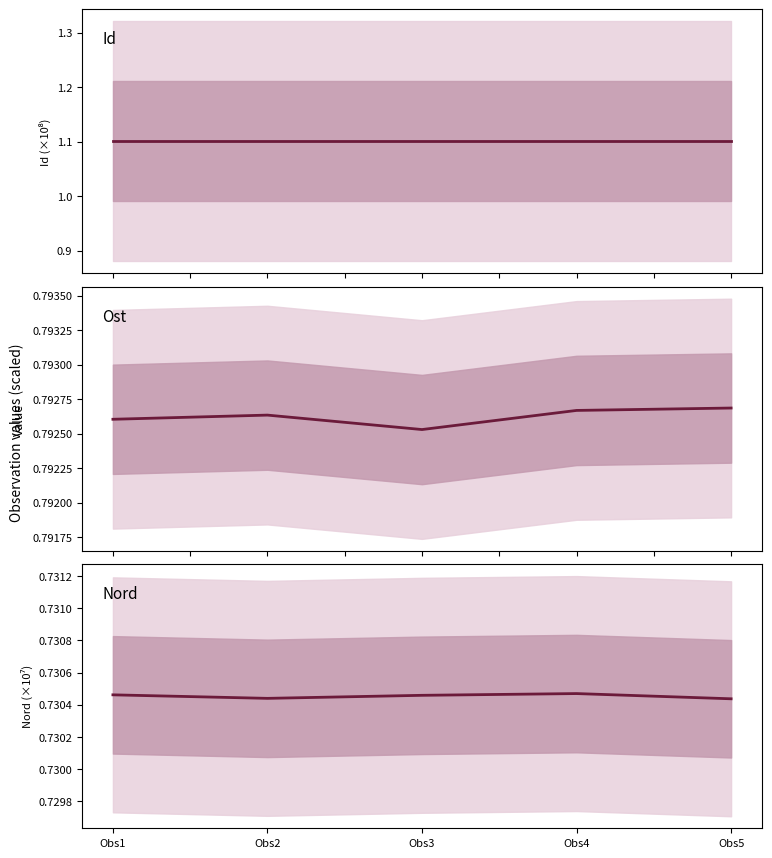

True or false: Id and Ost cross at least once.

False